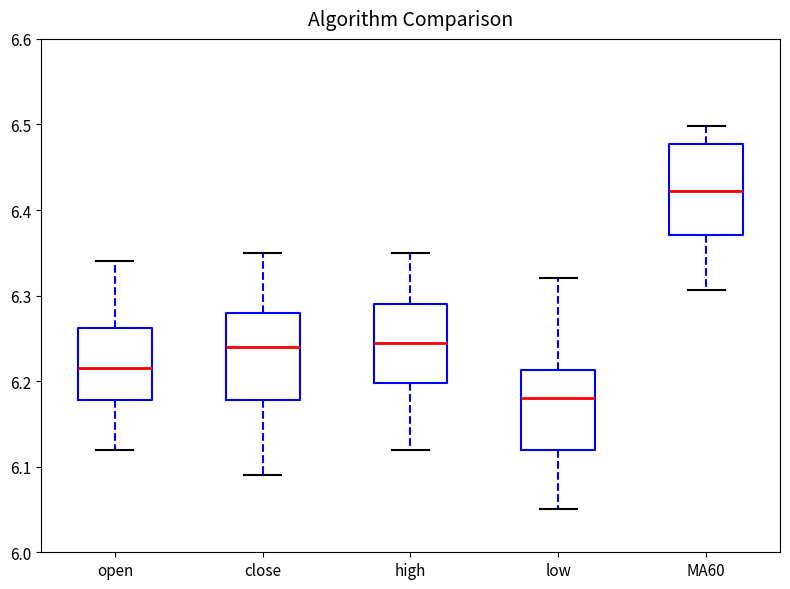

Reading left to right, read every box against the y-axis: the position of its median line, the range the box covers, and the ends of its whiskers. The values are not printed on the chart, so give them approximately, as read against the axis.

open: median 6.22, box 6.18 to 6.26, whiskers 6.12 to 6.34
close: median 6.24, box 6.18 to 6.28, whiskers 6.09 to 6.35
high: median 6.25, box 6.20 to 6.29, whiskers 6.12 to 6.35
low: median 6.18, box 6.12 to 6.21, whiskers 6.05 to 6.32
MA60: median 6.42, box 6.37 to 6.48, whiskers 6.31 to 6.50